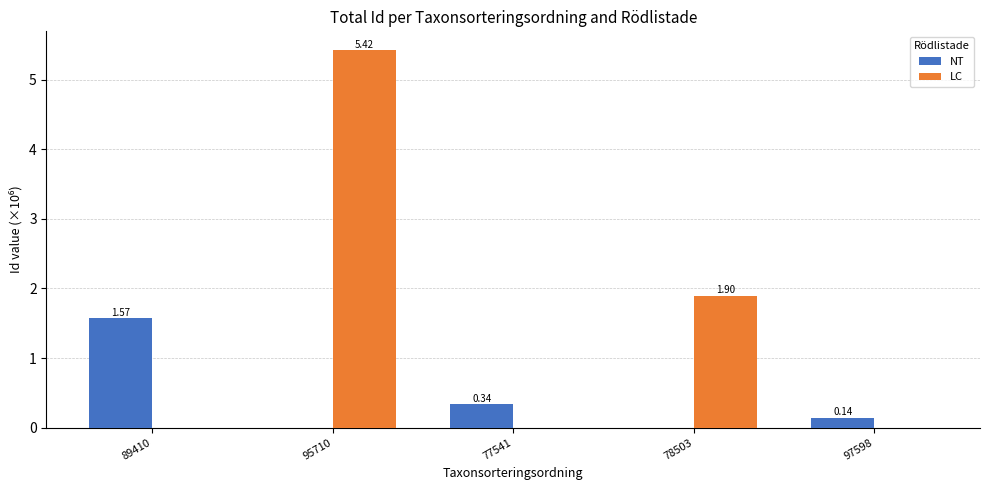

At which category is the sum across all series the highest?

95710